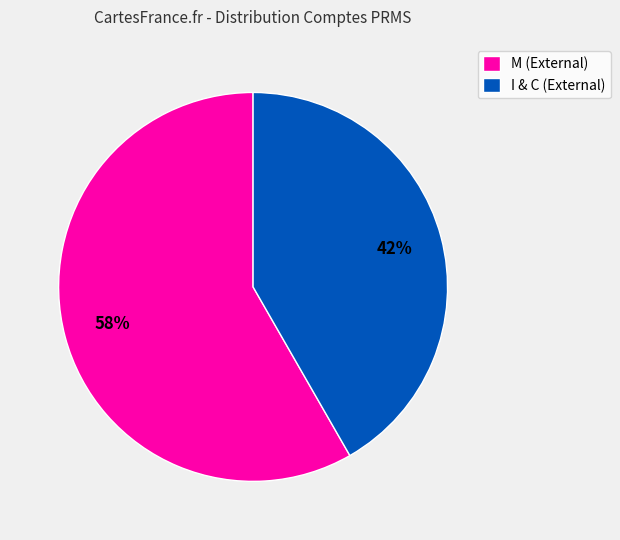

The I & C (External) slice represents 42% of the pie. True or false?

True